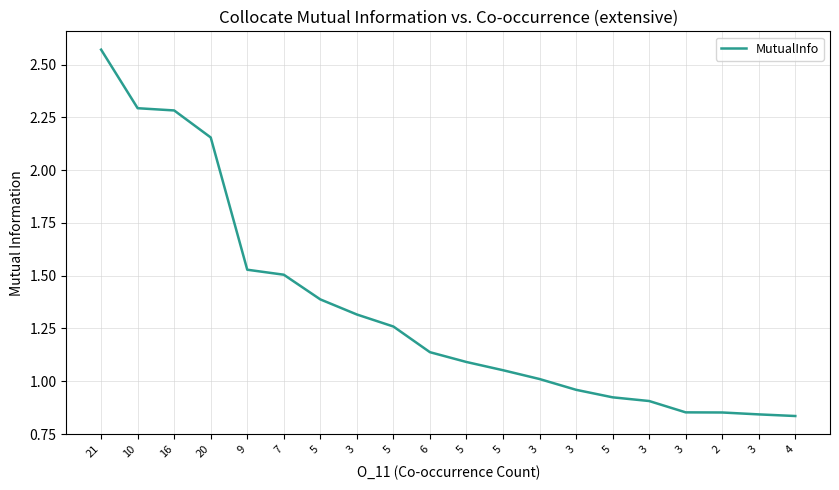

List the labels in order of value, smallest first.

4, 3, 2, 3, 3, 5, 3, 3, 5, 5, 6, 5, 3, 5, 7, 9, 20, 16, 10, 21